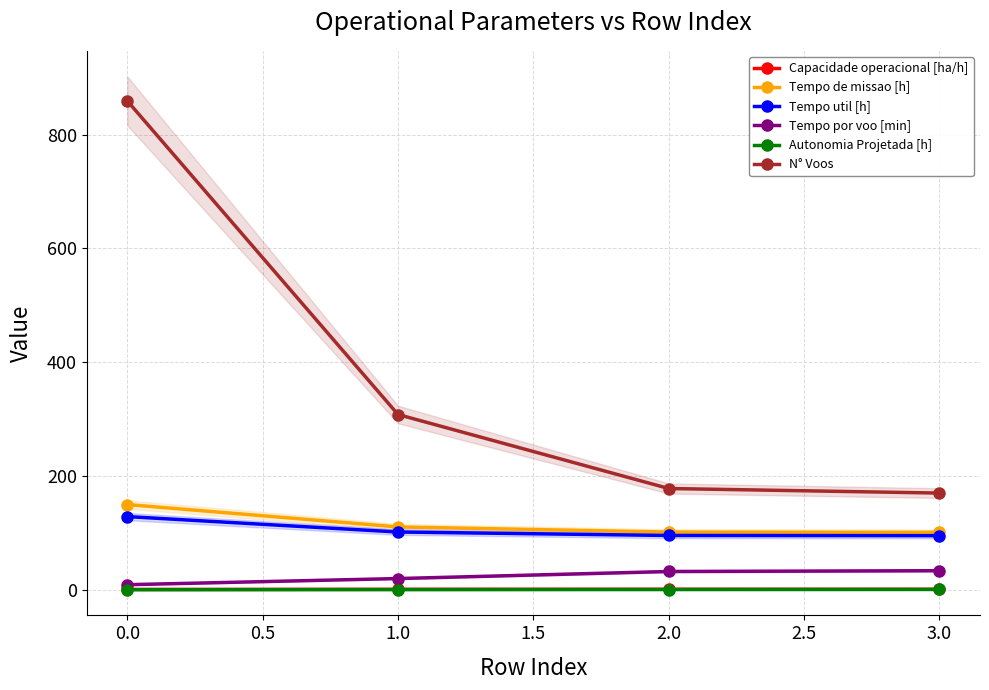

True or false: Tempo util [h] and Capacidade operacional [ha/h] cross at least once.

False